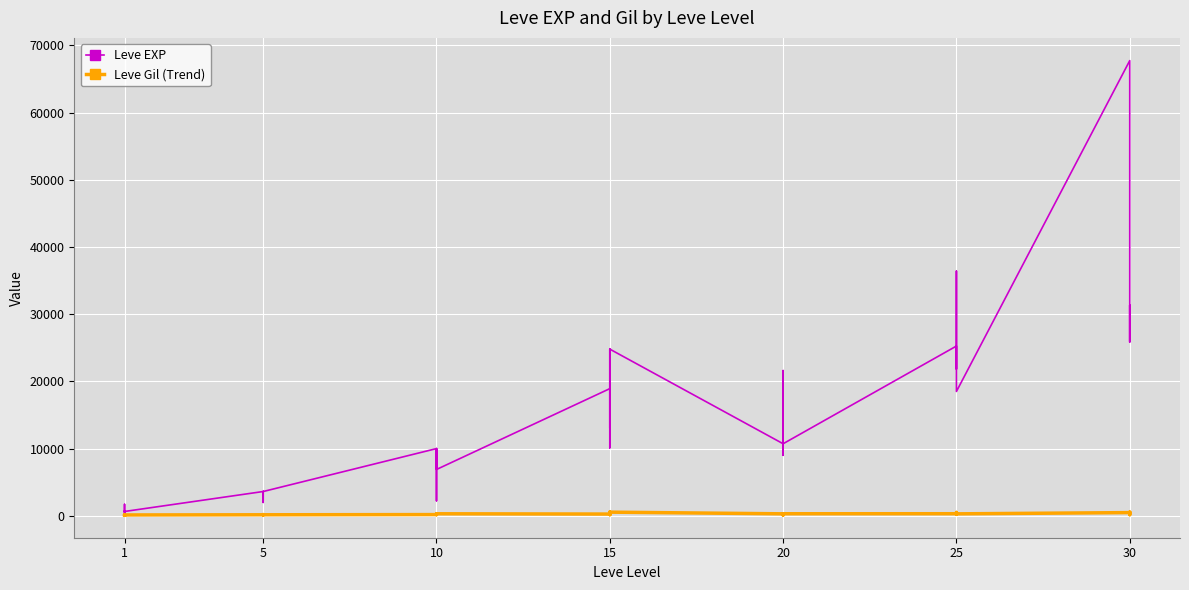

How many interior local valleys does the Leve Gil (Trend) series have?

11